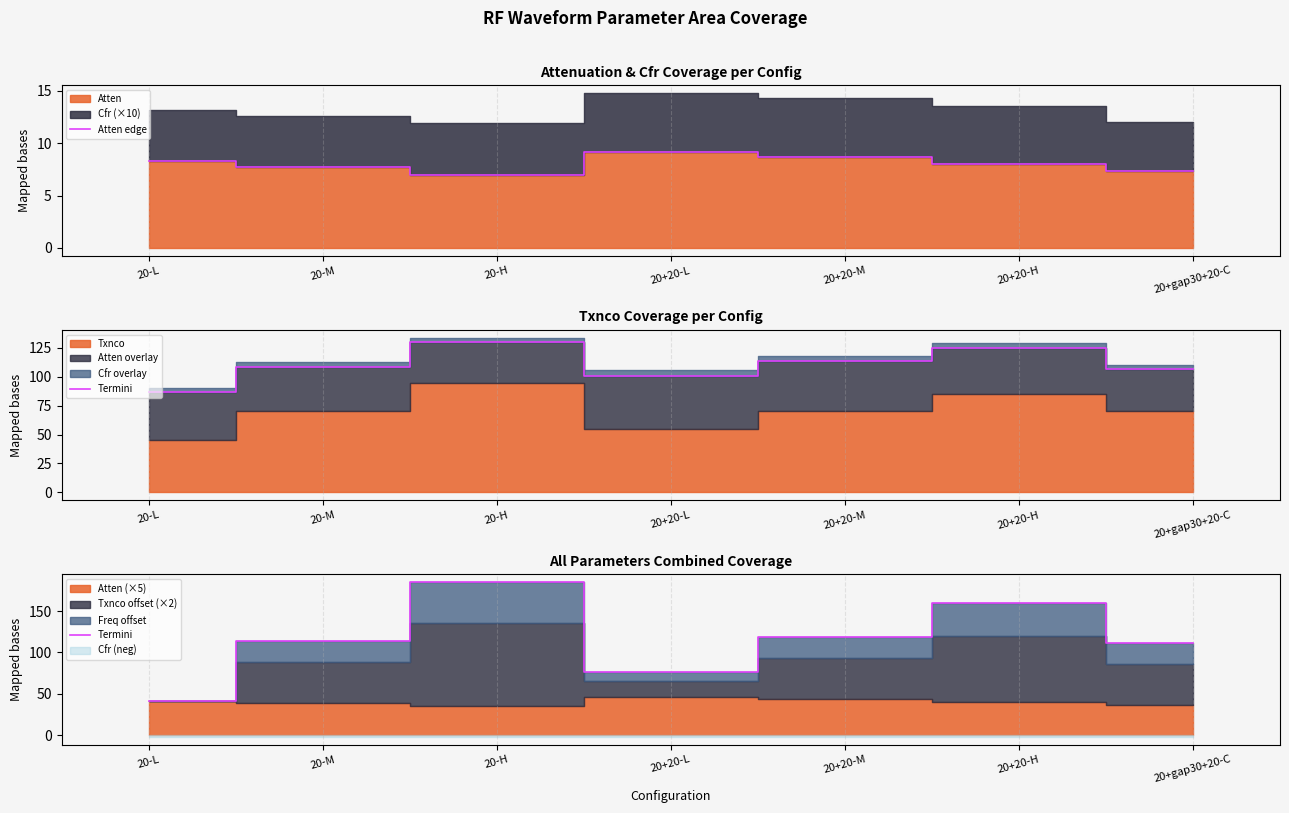

Does the chart display data point markers on the line(s)?

No